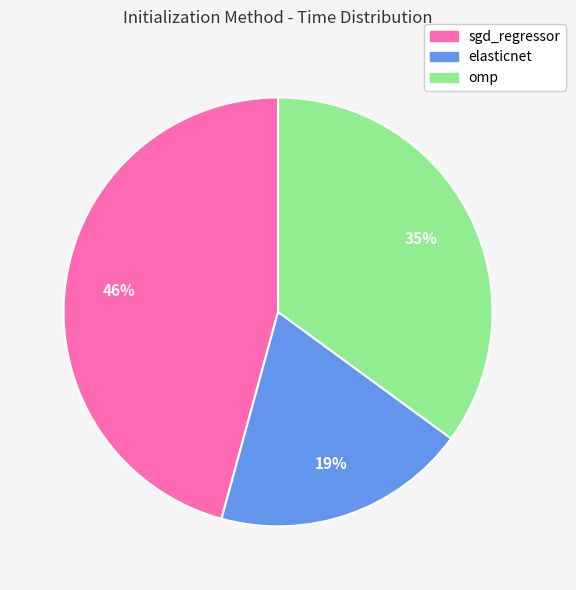

How many segments does this pie chart have?

3